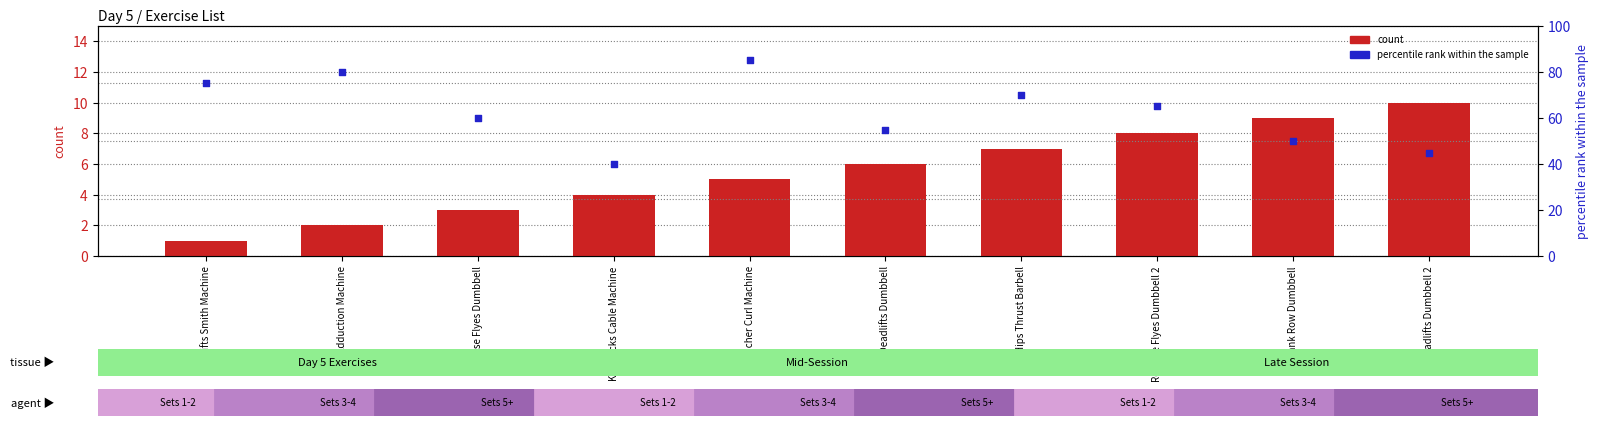

What are all the series names shown in the legend?

count, percentile rank within the sample